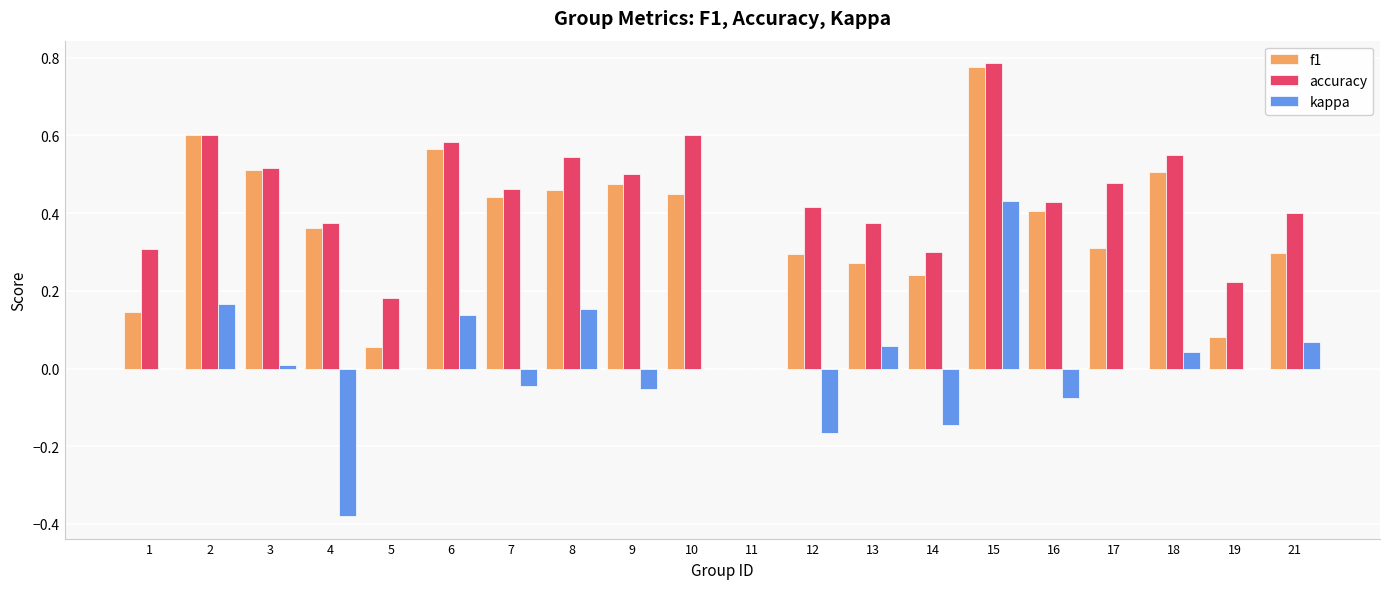

How many data points does each series have?

20